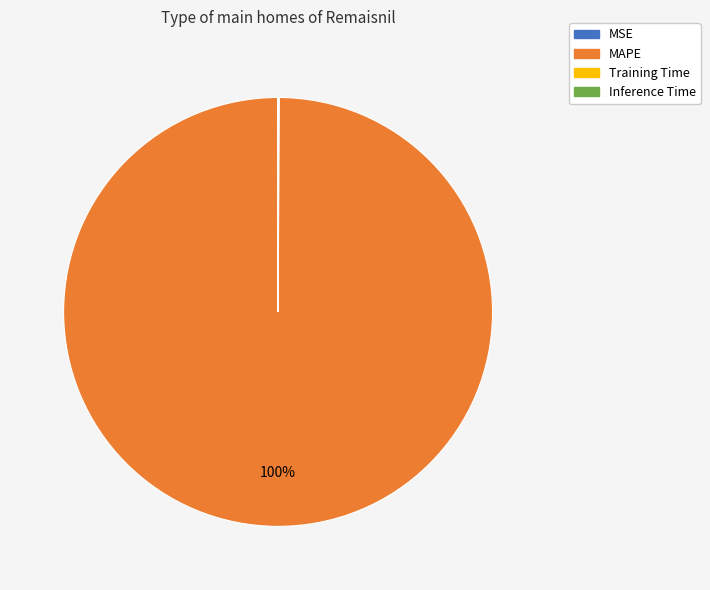

To the nearest percent, what is the difference between the largest and smallest slice percentages?

100%